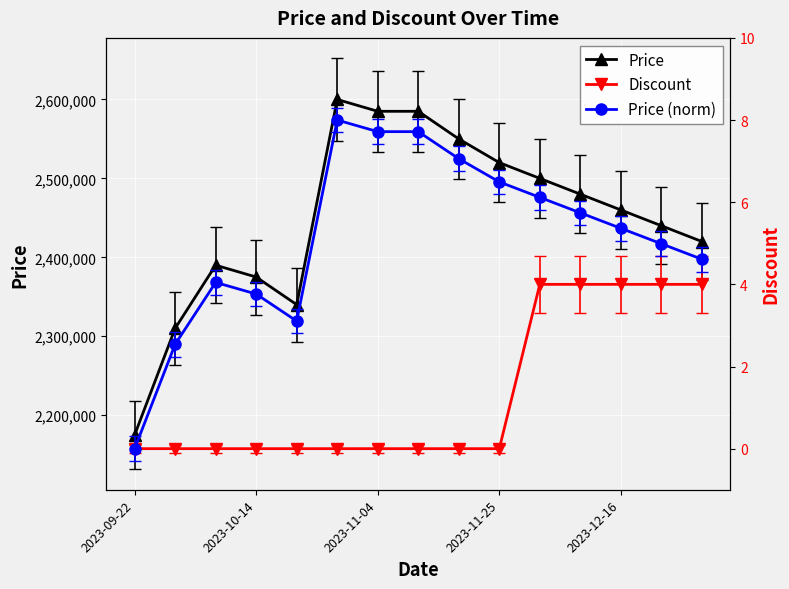

What is the lowest value of the Price series?

2175000